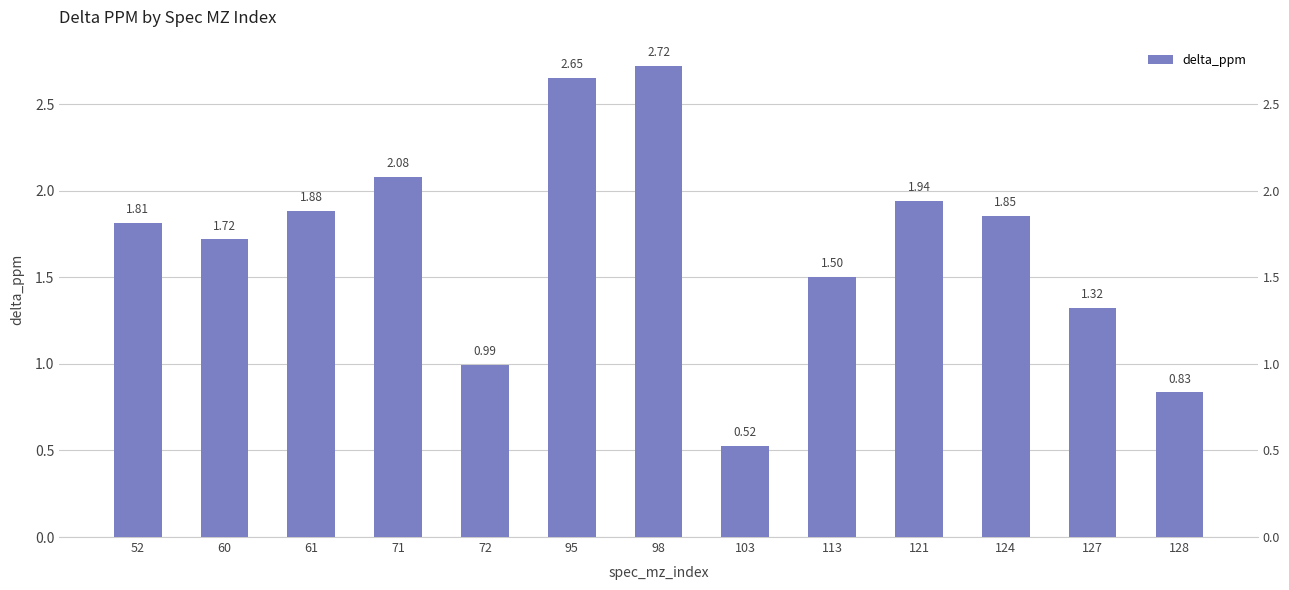

List the labels in order of value, largest first.

98, 95, 71, 121, 61, 124, 52, 60, 113, 127, 72, 128, 103